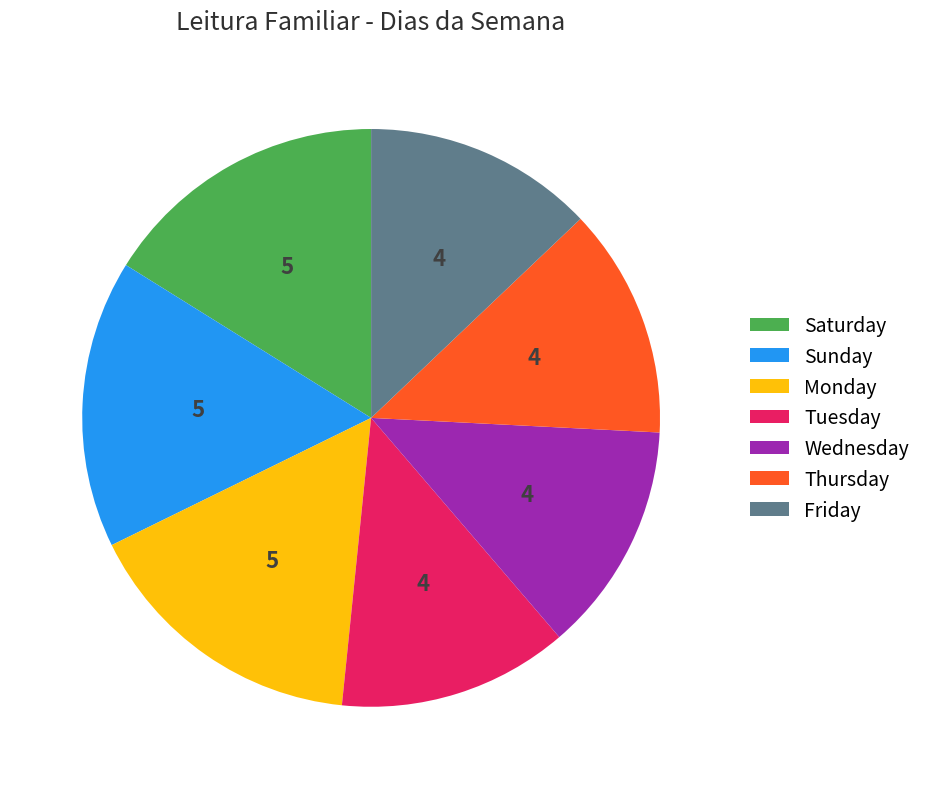

True or false: Thursday accounts for 1% of the total.

False